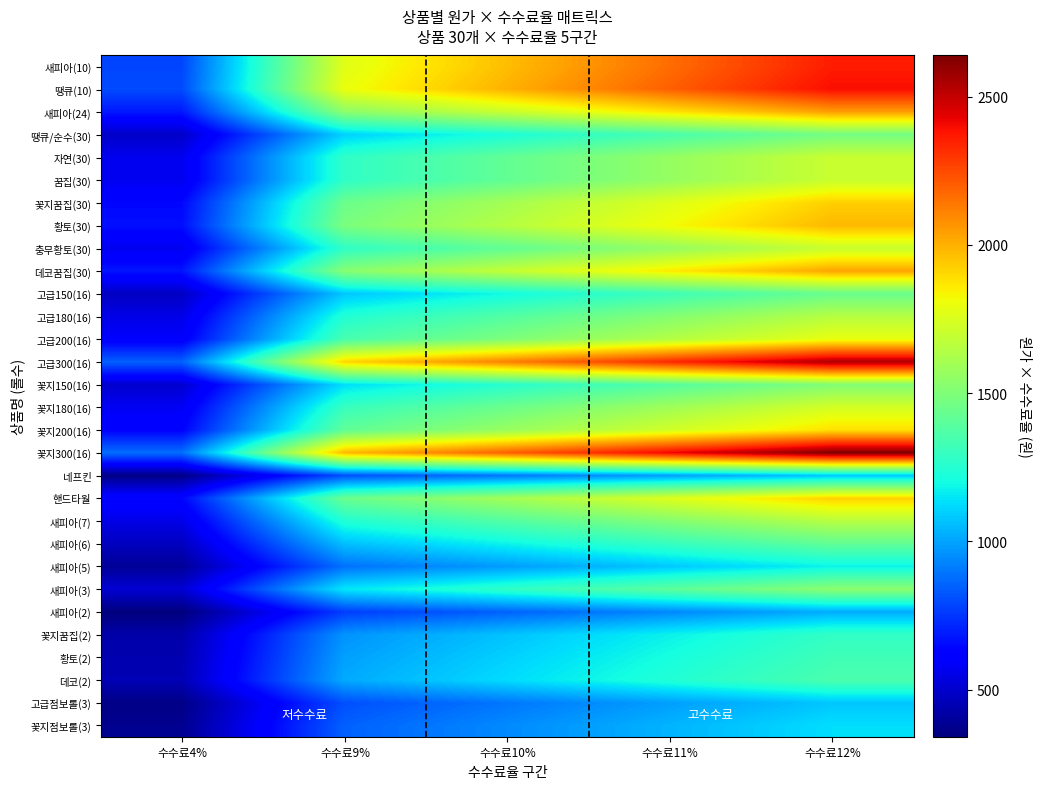

Reading right to left, extract all data points from this chart.

새피아(10): 수수료12%=2361.6	수수료11%=2164.8	수수료10%=1968.0	수수료9%=1771.2	수수료4%=787.2
땡큐(10): 수수료12%=2397.6	수수료11%=2197.8	수수료10%=1998.0	수수료9%=1798.2	수수료4%=799.2
새피아(24): 수수료12%=2045.5	수수료11%=1875.1	수수료10%=1704.6	수수료9%=1534.1	수수료4%=681.8
땡큐/순수(30): 수수료12%=1469.8	수수료11%=1347.3	수수료10%=1224.8	수수료9%=1102.3	수수료4%=489.9
자연(30): 수수료12%=1702.8	수수료11%=1560.9	수수료10%=1419.0	수수료9%=1277.1	수수료4%=567.6
꿈집(30): 수수료12%=1702.8	수수료11%=1560.9	수수료10%=1419.0	수수료9%=1277.1	수수료4%=567.6
꽃지꿈집(30): 수수료12%=1925.3	수수료11%=1764.8	수수료10%=1604.4	수수료9%=1444.0	수수료4%=641.8
황토(30): 수수료12%=1982.3	수수료11%=1817.1	수수료10%=1651.9	수수료9%=1486.7	수수료4%=660.8
충무황토(30): 수수료12%=1702.8	수수료11%=1560.9	수수료10%=1419.0	수수료9%=1277.1	수수료4%=567.6
데코꿈집(30): 수수료12%=2028.7	수수료11%=1859.7	수수료10%=1690.6	수수료9%=1521.5	수수료4%=676.2
고급150(16): 수수료12%=1438.0	수수료11%=1318.1	수수료10%=1198.3	수수료9%=1078.5	수수료4%=479.3
고급180(16): 수수료12%=1653.2	수수료11%=1515.5	수수료10%=1377.7	수수료9%=1239.9	수수료4%=551.1
고급200(16): 수수료12%=1795.6	수수료11%=1645.9	수수료10%=1496.3	수수료9%=1346.7	수수료4%=598.5
고급300(16): 수수료12%=2544.8	수수료11%=2332.8	수수료10%=2120.7	수수료9%=1908.6	수수료4%=848.3
꽃지150(16): 수수료12%=1508.2	수수료11%=1382.5	수수료10%=1256.8	수수료9%=1131.1	수수료4%=502.7
꽃지180(16): 수수료12%=1735.1	수수료11%=1590.5	수수료10%=1445.9	수수료9%=1301.3	수수료4%=578.4
꽃지200(16): 수수료12%=1885.2	수수료11%=1728.1	수수료10%=1571.0	수수료9%=1413.9	수수료4%=628.4
꽃지300(16): 수수료12%=2639.2	수수료11%=2419.2	수수료10%=2199.3	수수료9%=1979.4	수수료4%=879.7
네프킨: 수수료12%=1080.0	수수료11%=990.0	수수료10%=900.0	수수료9%=810.0	수수료4%=360.0
핸드타월: 수수료12%=1920.0	수수료11%=1760.0	수수료10%=1600.0	수수료9%=1440.0	수수료4%=640.0
새피아(7): 수수료12%=1653.1	수수료11%=1515.4	수수료10%=1377.6	수수료9%=1239.8	수수료4%=551.0
새피아(6): 수수료12%=1417.0	수수료11%=1298.9	수수료10%=1180.8	수수료9%=1062.7	수수료4%=472.3
새피아(5): 수수료12%=1180.8	수수료11%=1082.4	수수료10%=984.0	수수료9%=885.6	수수료4%=393.6
새피아(3): 수수료12%=1534.2	수수료11%=1406.3	수수료10%=1278.5	수수료9%=1150.6	수수료4%=511.4
새피아(2): 수수료12%=1022.8	수수료11%=937.5	수수료10%=852.3	수수료9%=767.1	수수료4%=340.9
꽃지꿈집(2): 수수료12%=1283.5	수수료11%=1176.6	수수료10%=1069.6	수수료9%=962.6	수수료4%=427.8
황토(2): 수수료12%=1321.6	수수료11%=1211.4	수수료10%=1101.3	수수료9%=991.2	수수료4%=440.5
데코(2): 수수료12%=1352.5	수수료11%=1239.8	수수료10%=1127.1	수수료9%=1014.4	수수료4%=450.8
고급점보롤(3): 수수료12%=1078.4	수수료11%=988.6	수수료10%=898.7	수수료9%=808.8	수수료4%=359.5
꽃지점보롤(3): 수수료12%=1131.1	수수료11%=1036.9	수수료10%=942.6	수수료9%=848.3	수수료4%=377.0